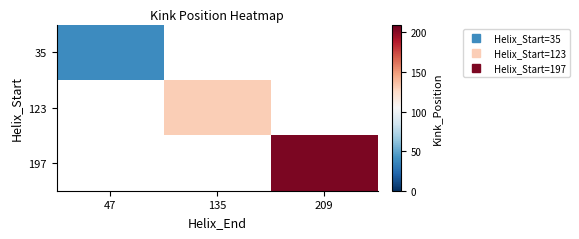

At how many categories does at least one series exceed 164?

1